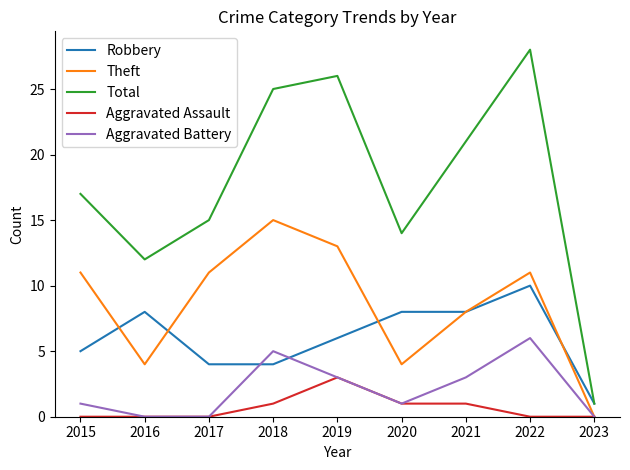

What is the maximum value for Robbery?

10